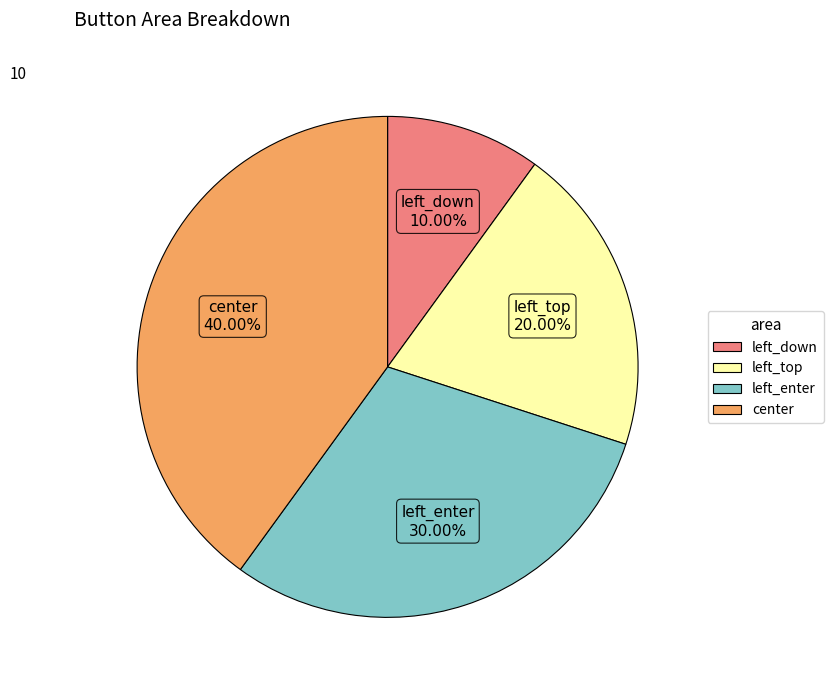

Approximately how many times larger is the value at left_down compared to left_top?

0.5